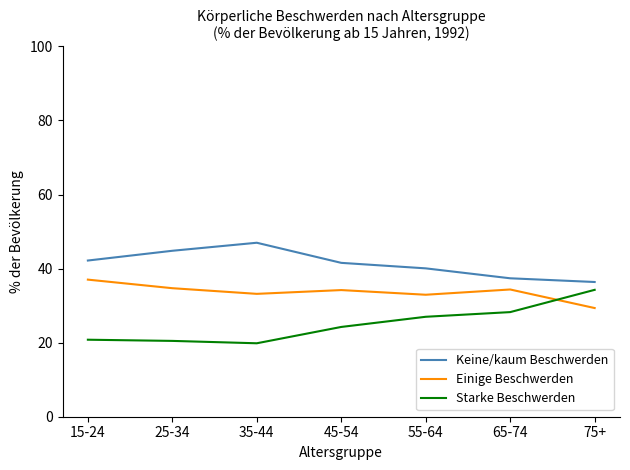

What value does the Starke Beschwerden series have at 75+?

34.3